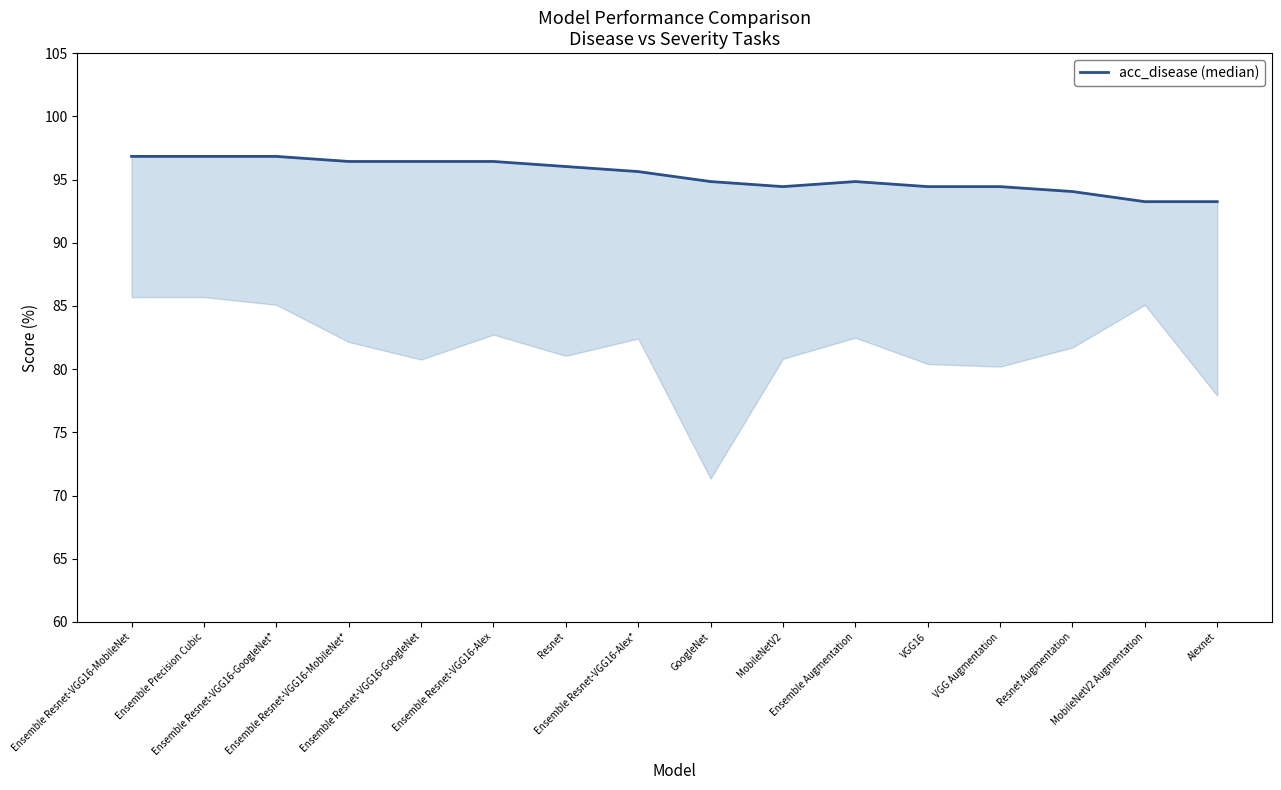

Which has a higher value, VGG16 or GoogleNet?

GoogleNet